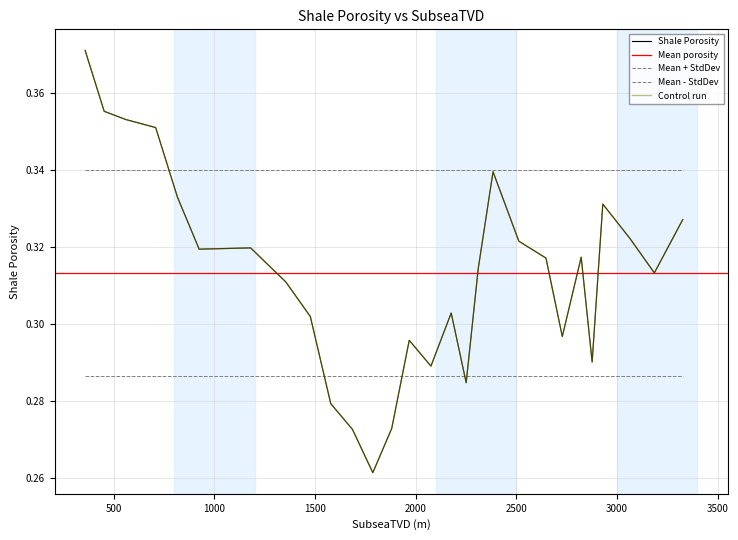

Reading left to right, extract all data points from this chart.

357.383234754232=0.4	451.968182745258=0.4	559.708341831532=0.4	707.831939628799=0.4	815.929023047114=0.3	923.924128084846=0.3	1051.80501733632=0.3	1179.6859065878=0.3	1354.88476442994=0.3	1476.23903732408=0.3	1577.70752600448=0.3	1685.54966347134=0.3	1786.76320620028=0.3	1880.73628390781=0.3	1967.72384254538=0.3	2075.56598001223=0.3	2176.21864164797=0.3	2250.66285947379=0.3	2310.57515806649=0.3	2384.05058127677=0.3	2512.33938405058=0.3	2647.05282480114=0.3	2728.27860493575=0.3	2822.04772588211=0.3	2876.5041811136=0.3	2929.43096063634=0.3	3064.24637976749=0.3	3185.60065266163=0.3	3326.63675300836=0.3